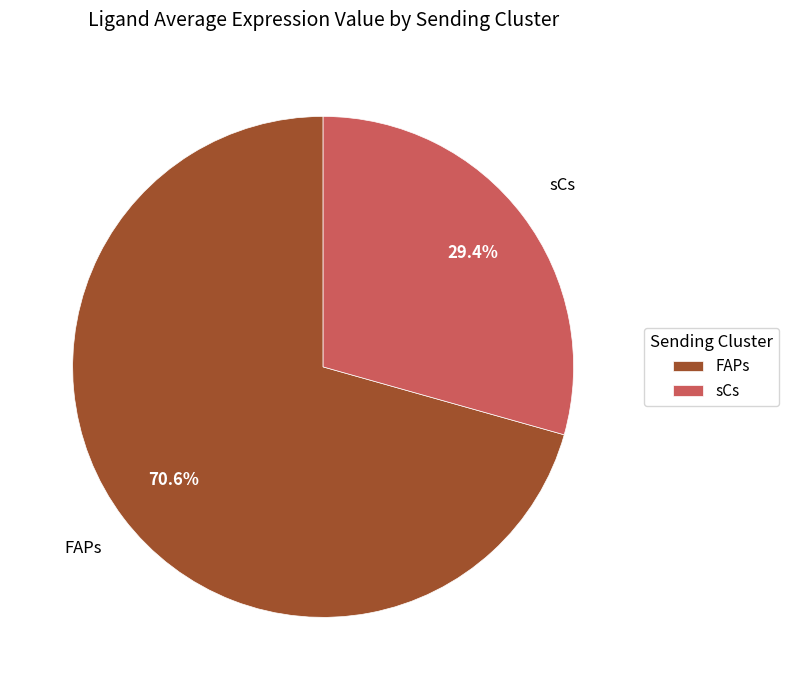

To the nearest percent, what percentage of the pie is FAPs?

71%